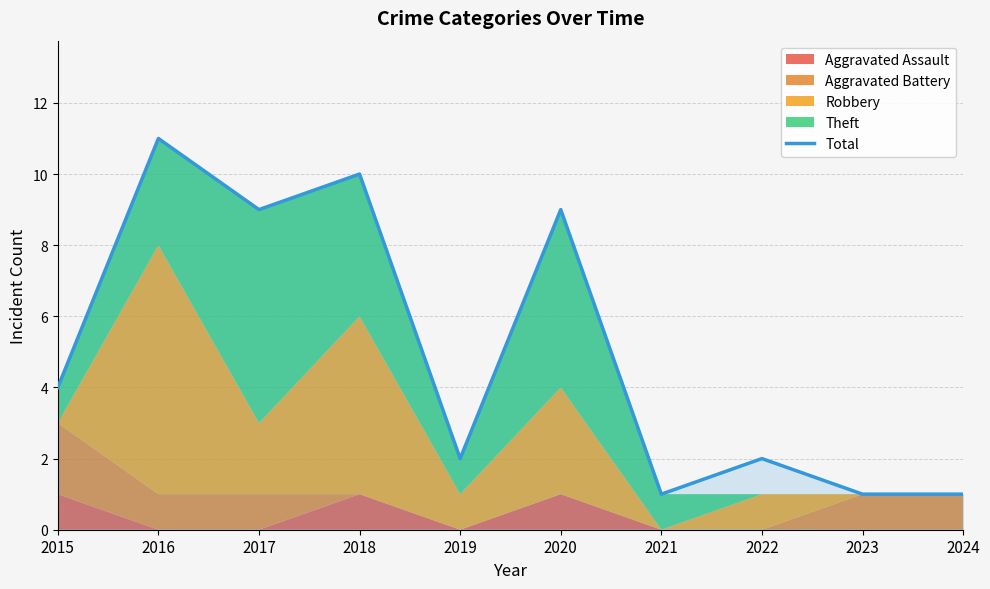

At which label does Total reach its peak?

2016